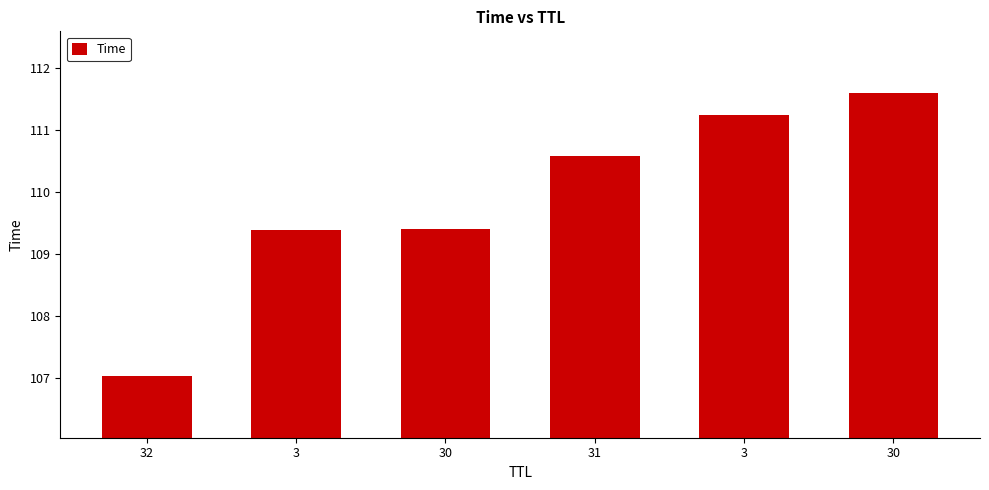

Where does the data first go above 110?

31